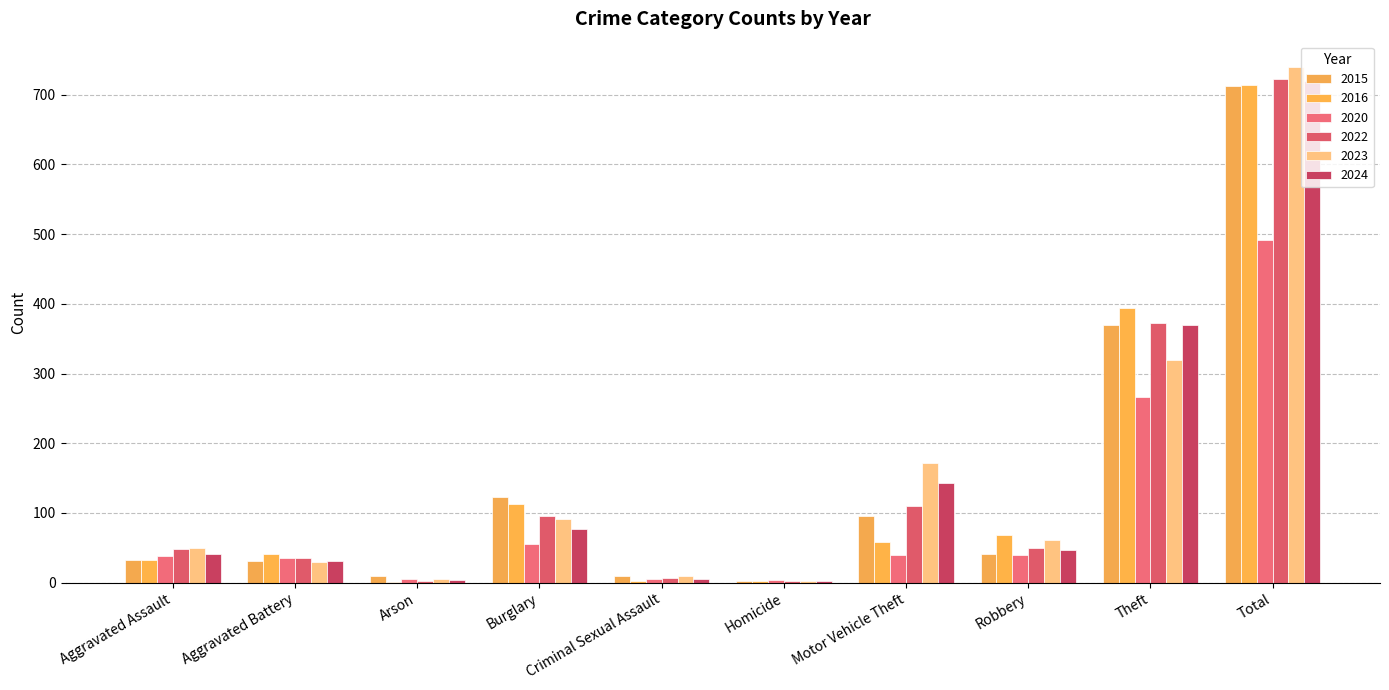

What is the difference between the maximum and minimum values in the 2016 series?

713